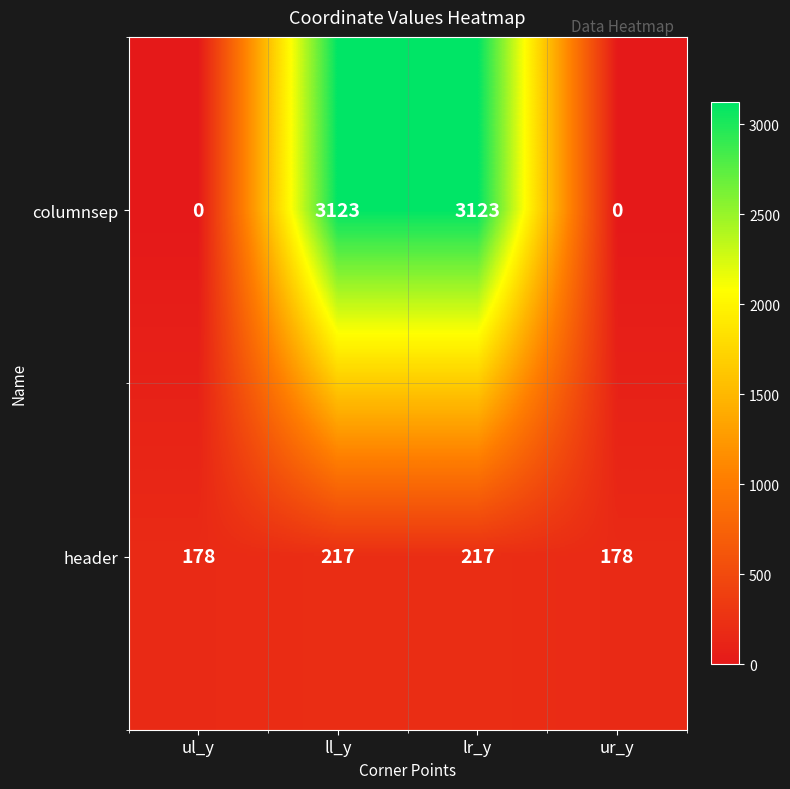

Reading left to right, extract all data points from this chart.

columnsep: ul_y=0	ll_y=3123	lr_y=3123	ur_y=0
header: ul_y=178	ll_y=217	lr_y=217	ur_y=178